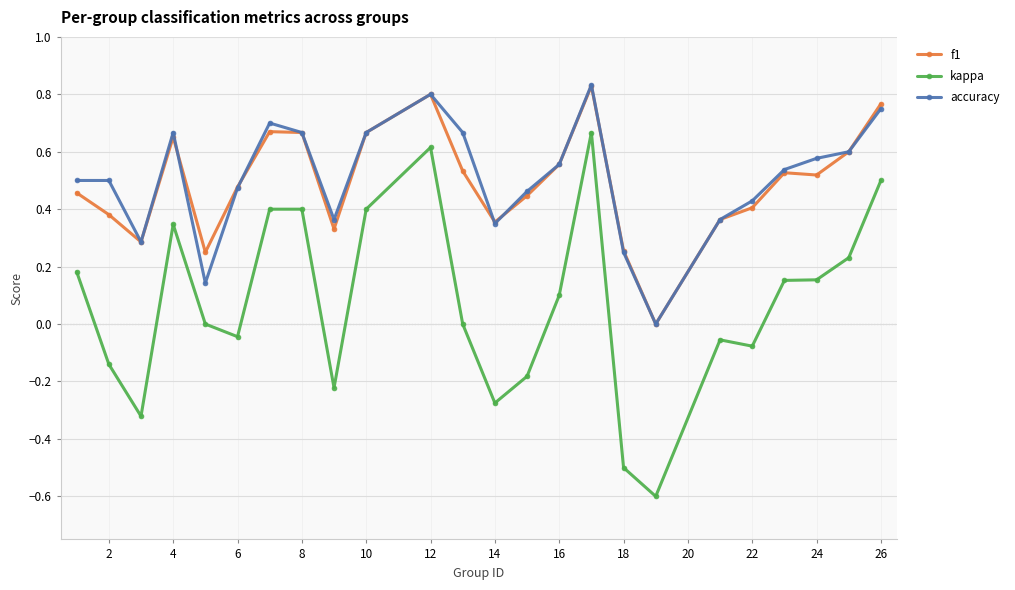

Which series has the largest range (max minus min)?

kappa